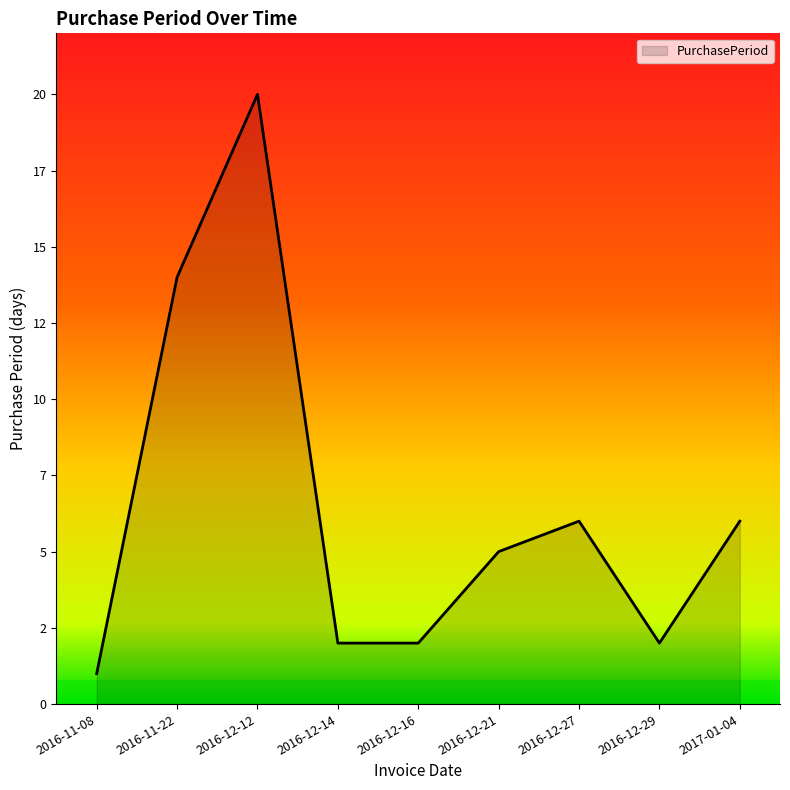

Does the chart have visible grid lines?

No